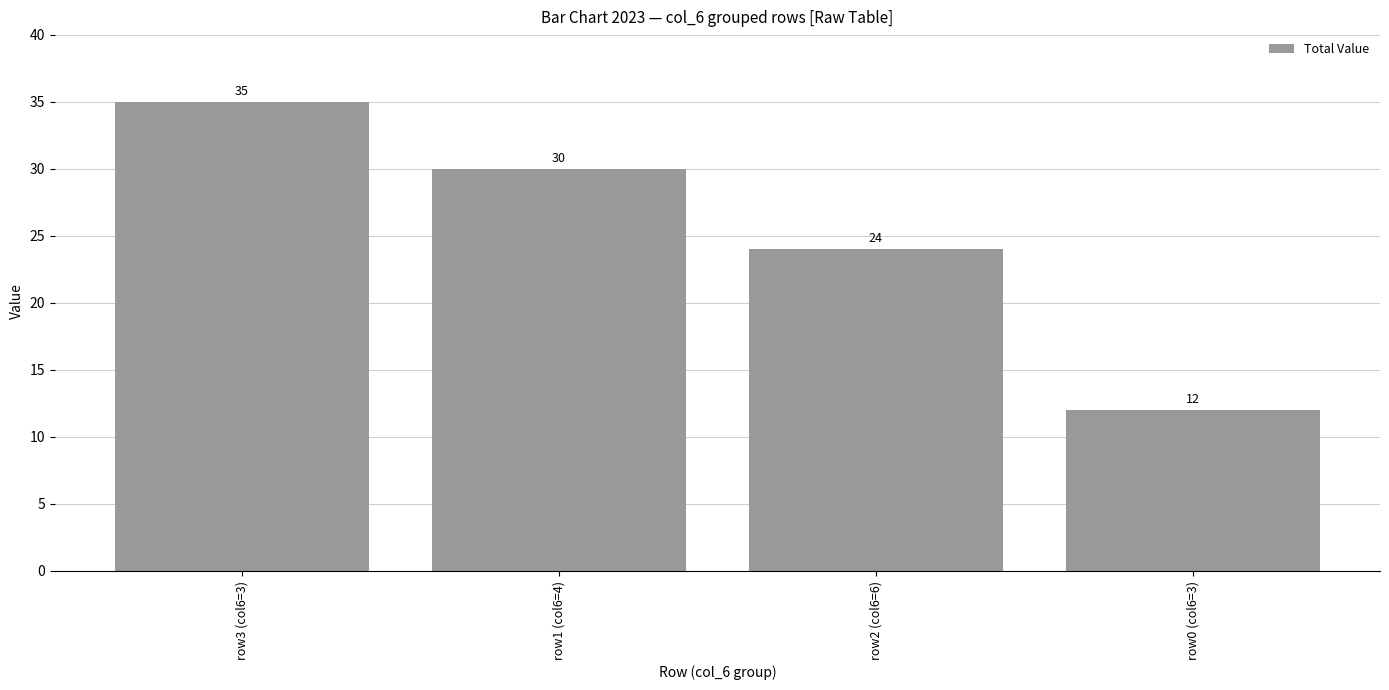

Reading left to right, extract all data points from this chart.

35	30	24	12